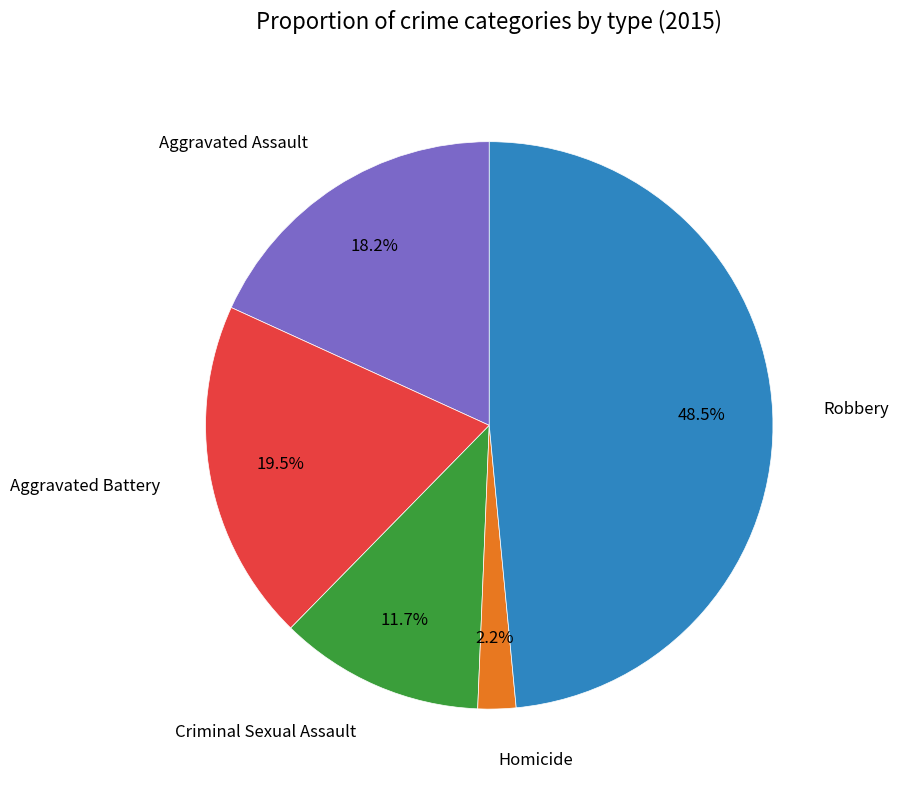

Is there a majority slice in this chart?

No